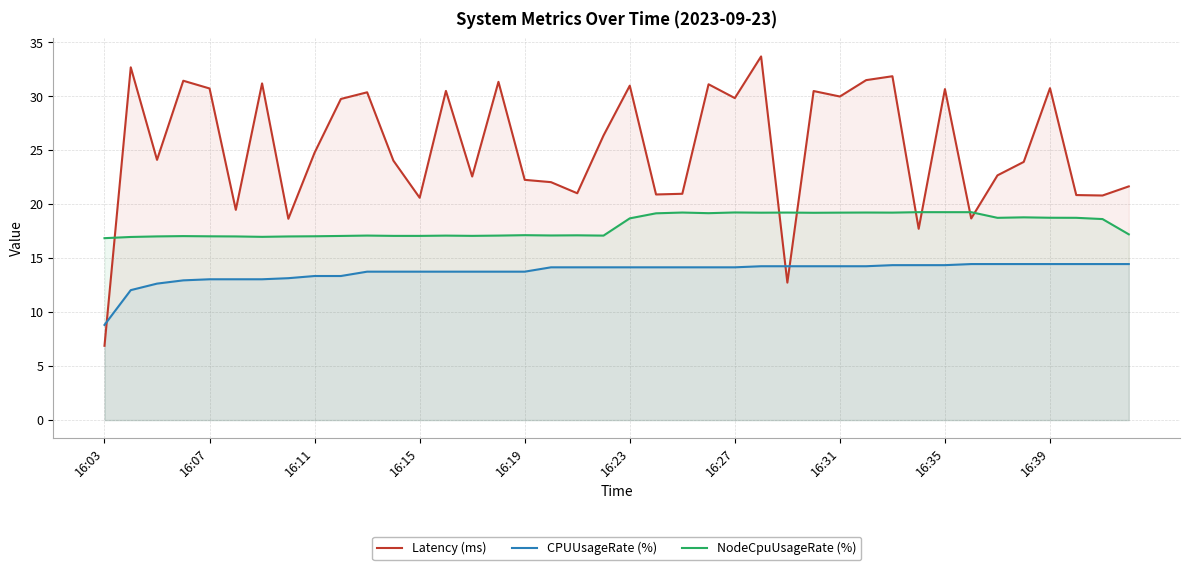

The value of NodeCpuUsageRate (%) at 11 is 17.1. True or false?

True